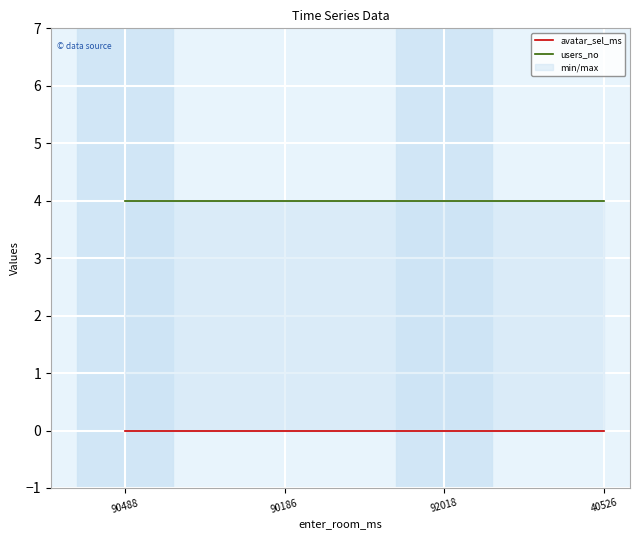

The value of users_no at 90186 is 4. True or false?

True